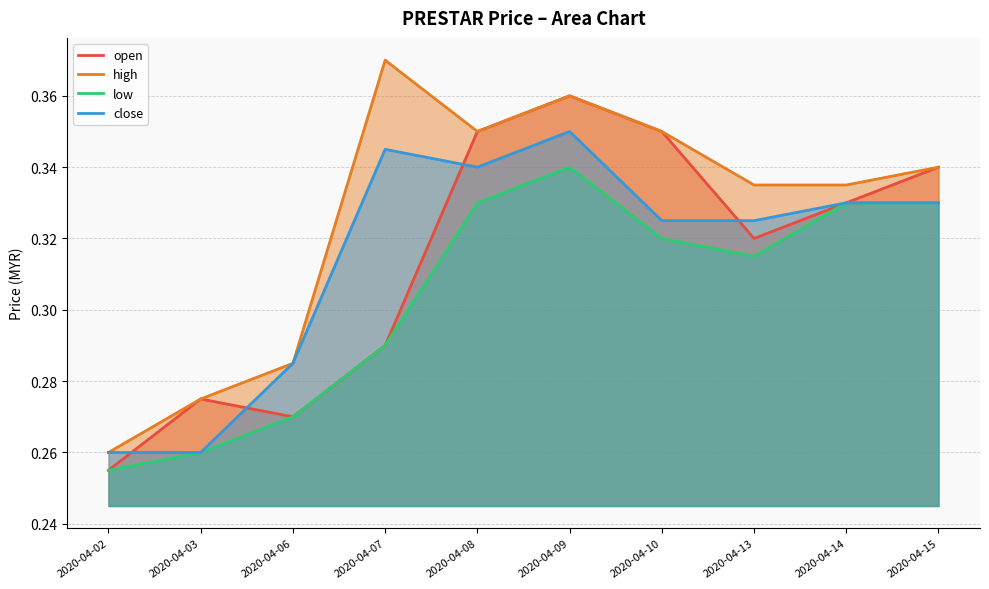

At how many categories does at least one series exceed 0?

10